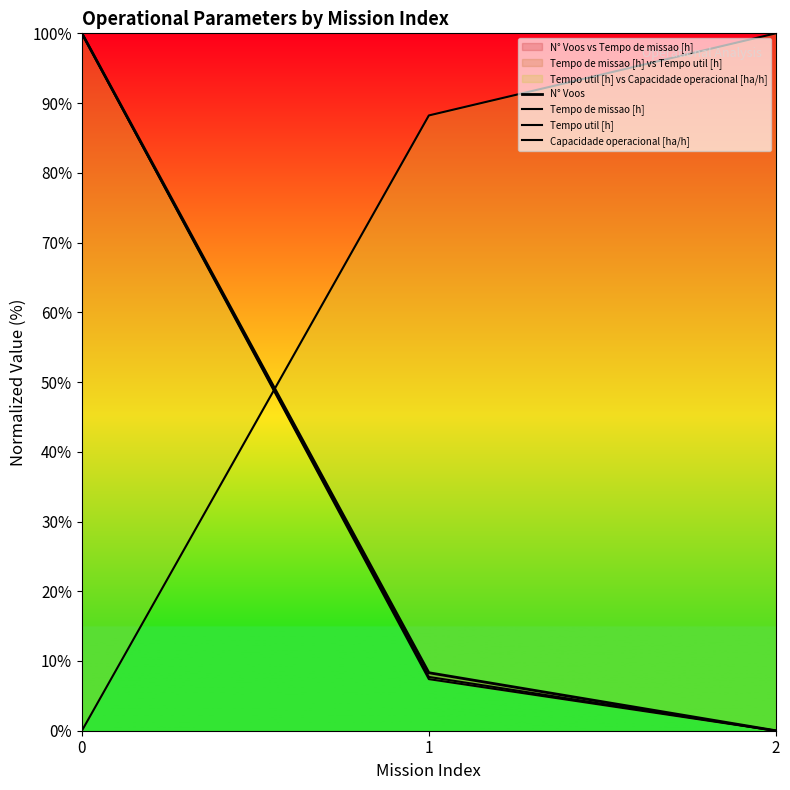

Is the value of Capacidade operacional [ha/h] at 1 greater than the value of N° Voos at 2?

Yes